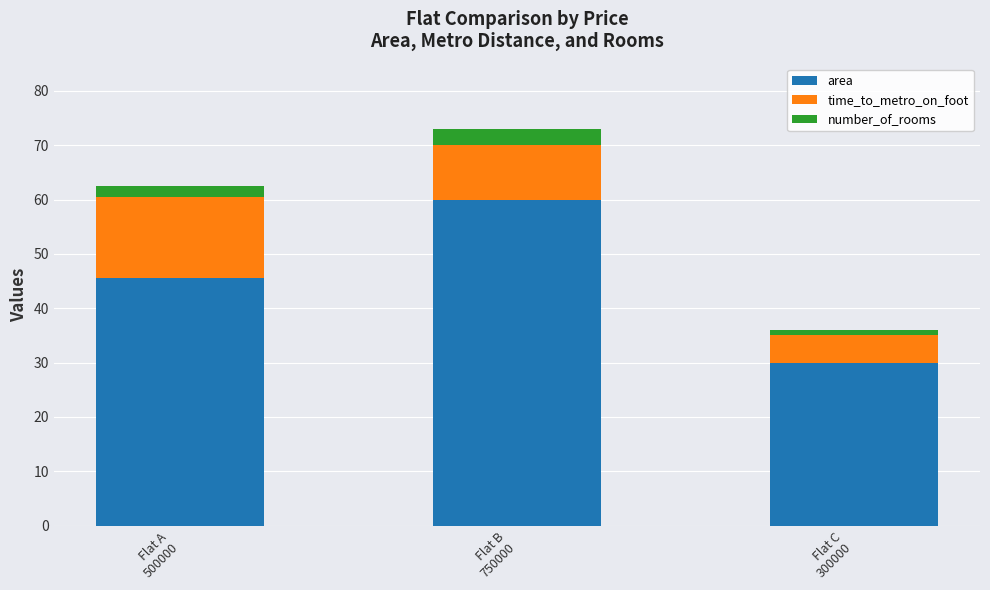

What is the maximum value for area?

60.0